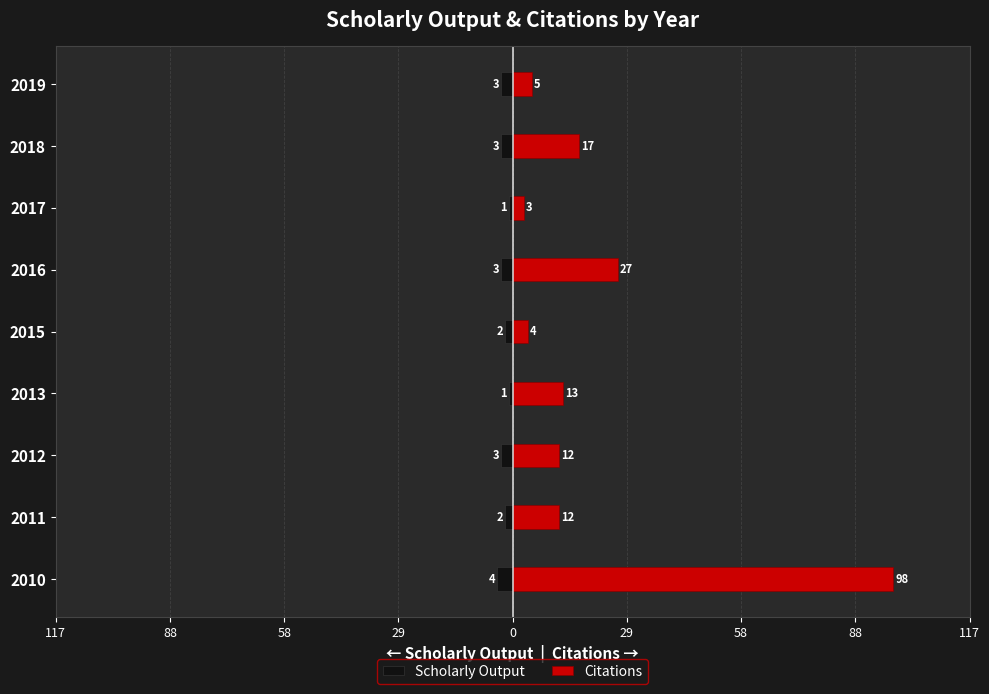

Between 2015 and 2016, which series saw the biggest shift?

Citations